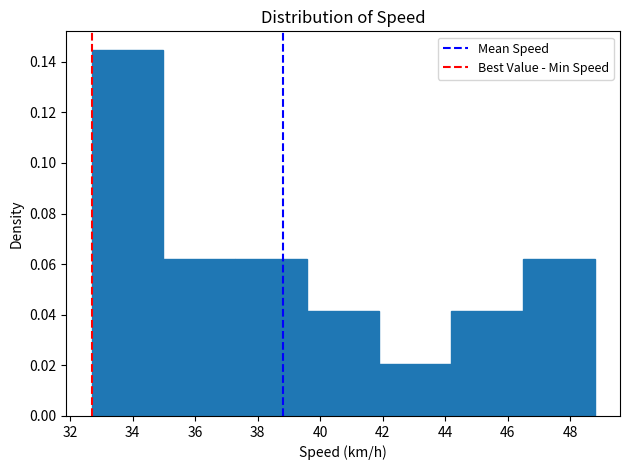

How tall is the bar that spans 32.6 to 35.0 on the x-axis? Neither the bar edges nor the heights are printed on the chart, so give them approximately, as read against the axes.

0.144